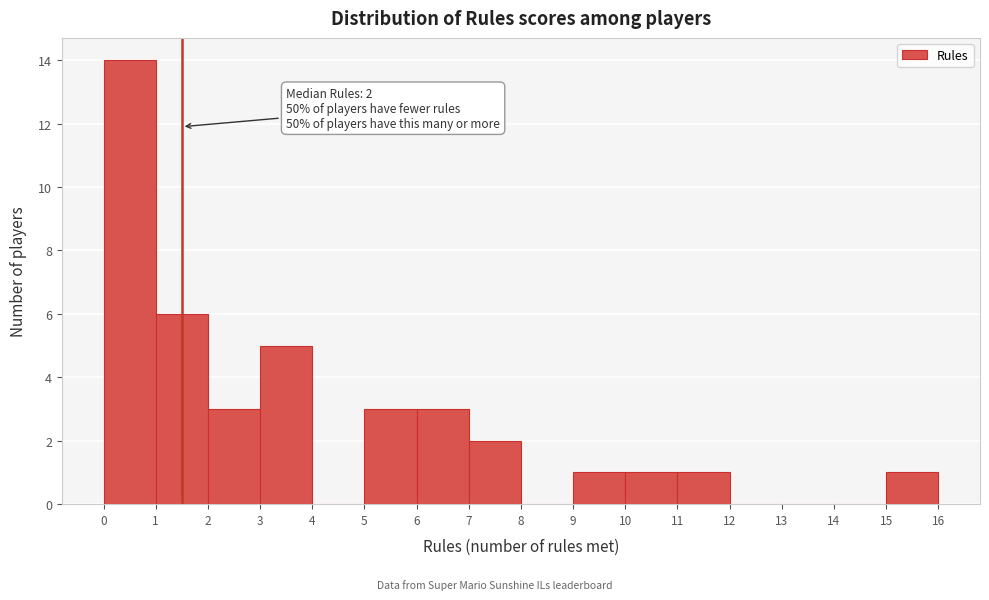

Over which range of the x-axis is the bar tallest?

0 to 1